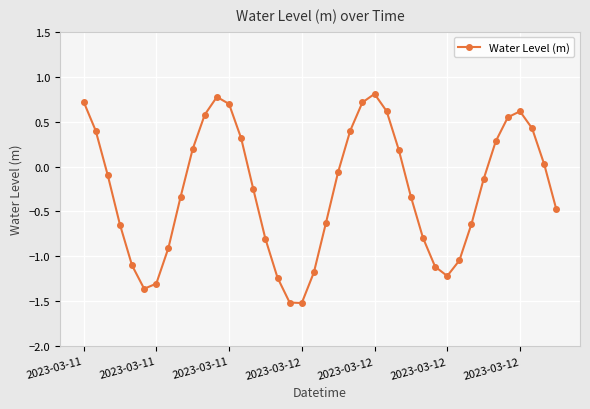

How many lines are shown in the chart?

1